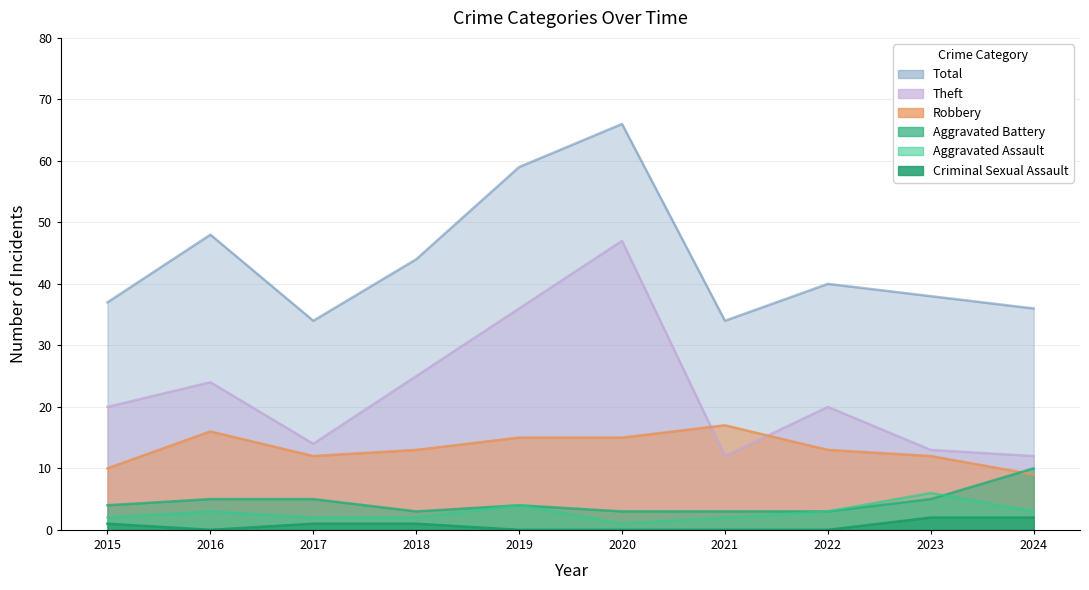

At which label does Aggravated Battery reach its minimum?

2018